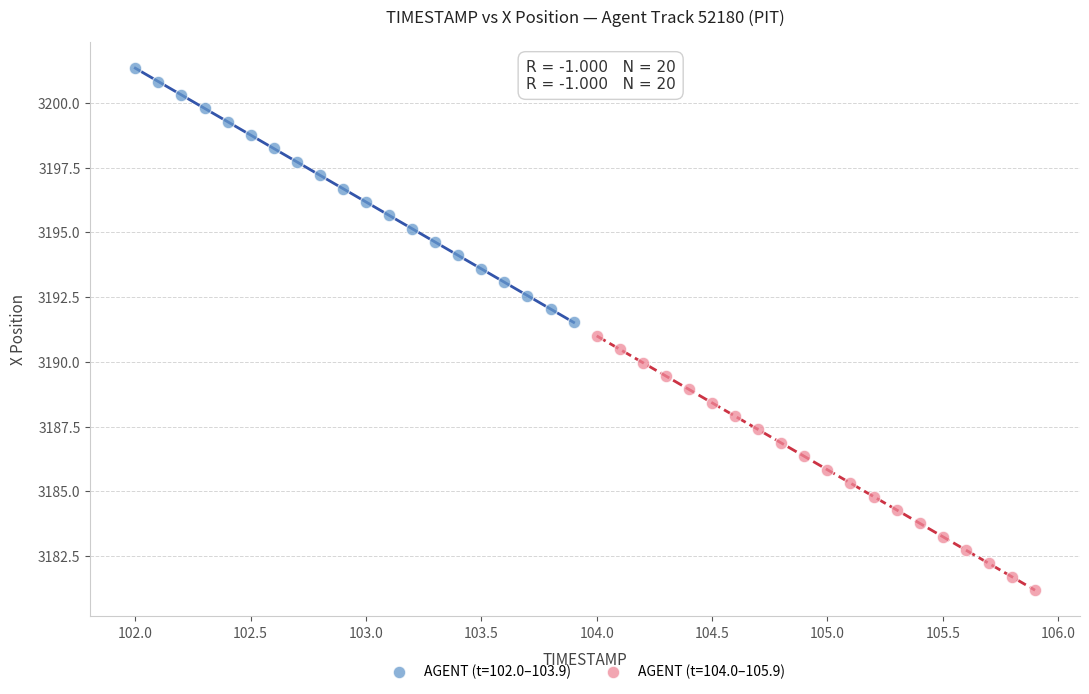

Which series reaches the maximum Y coordinate?

AGENT (t=102.0–103.9)